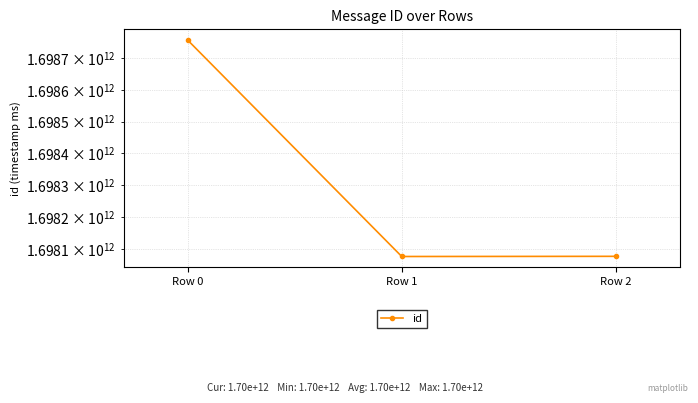

What is the sum of all values?

5094908860618